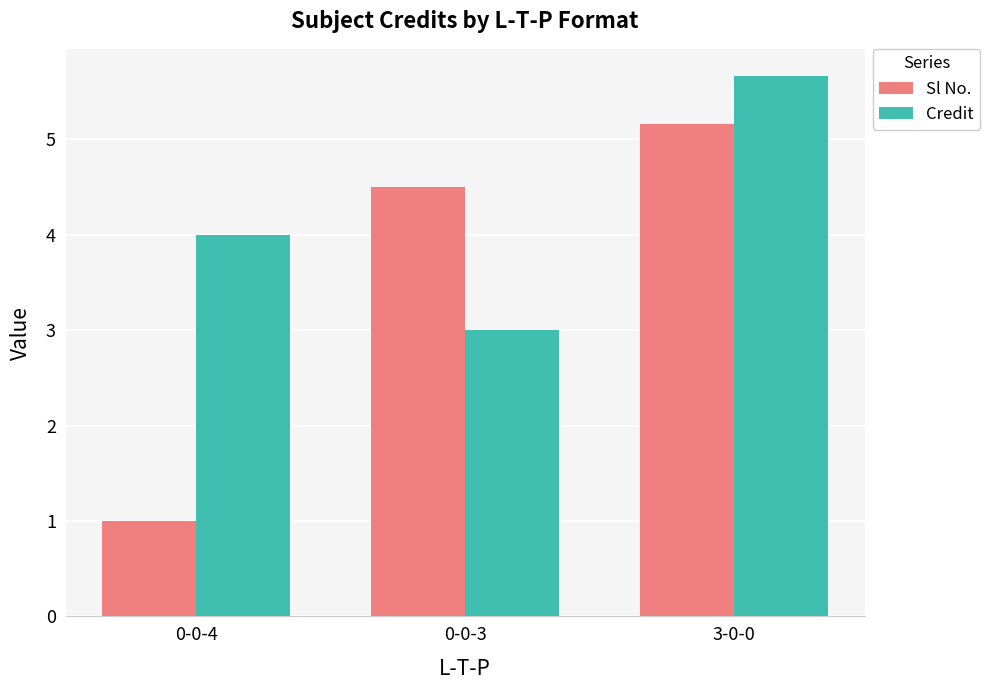

Rank the categories by Sl No. value from highest to lowest.

3-0-0, 0-0-3, 0-0-4